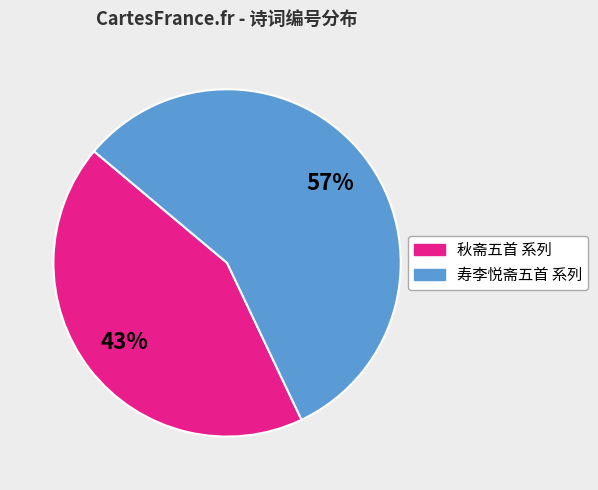

True or false: 寿李悦斋五首 系列 accounts for 69% of the total.

False